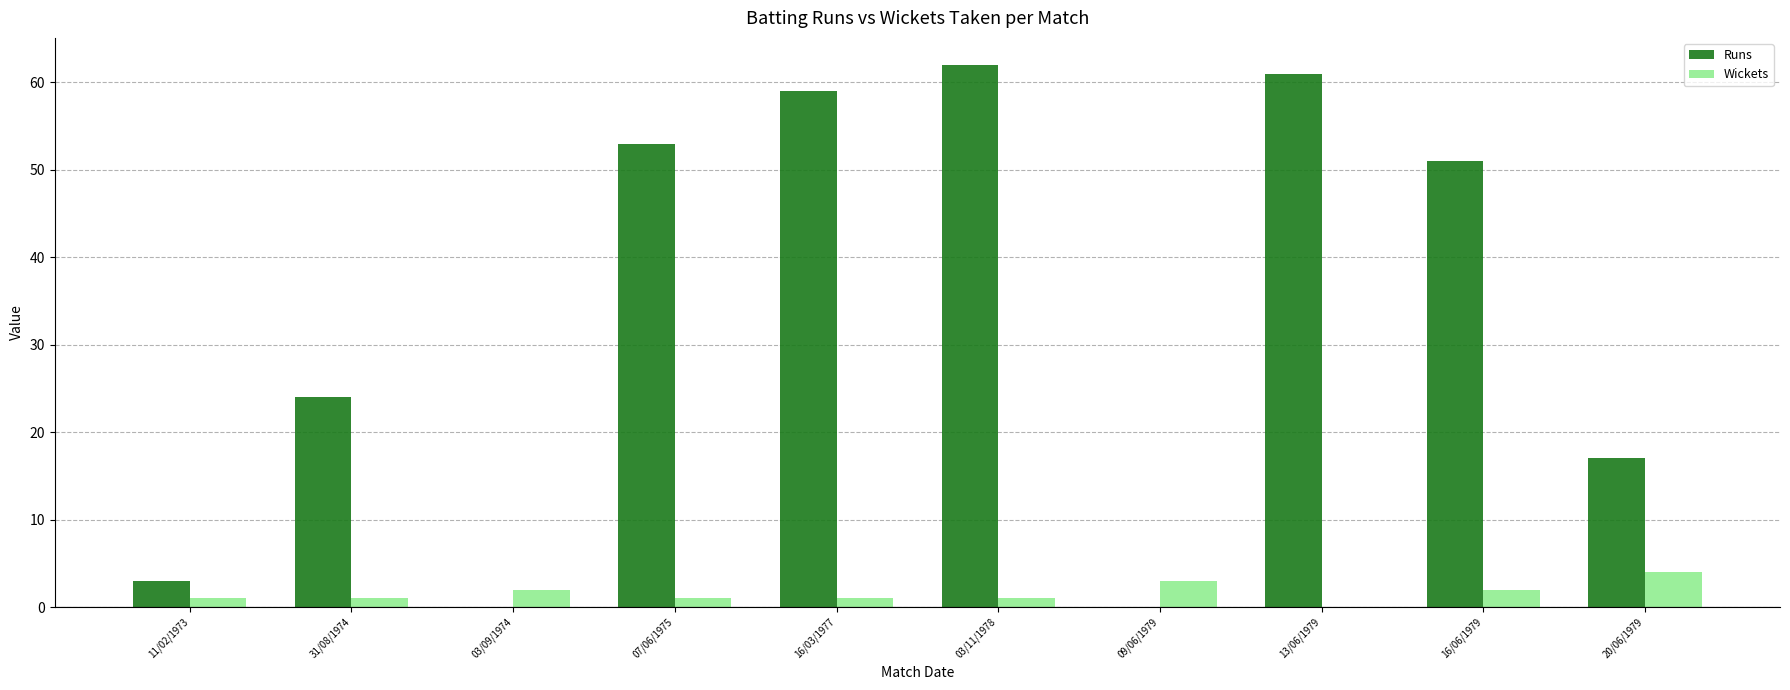

Which series has the largest range (max minus min)?

Runs